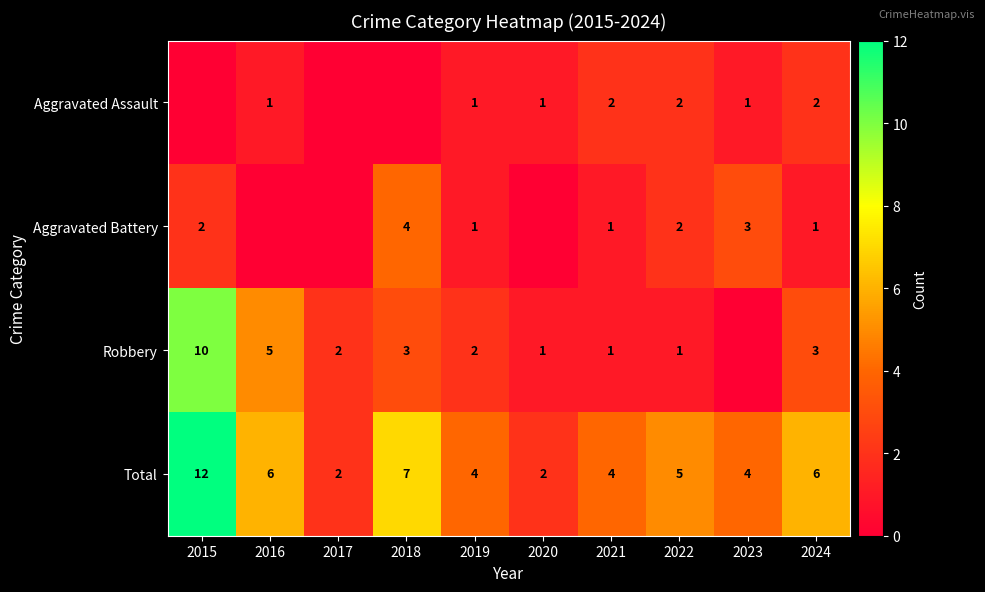

At which label is Total closest to 7?

2018